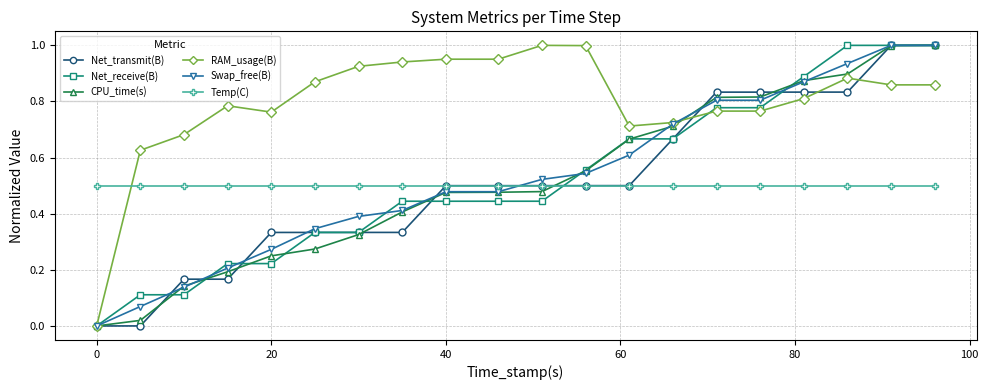

Which series has the largest total across all categories?

RAM_usage(B)